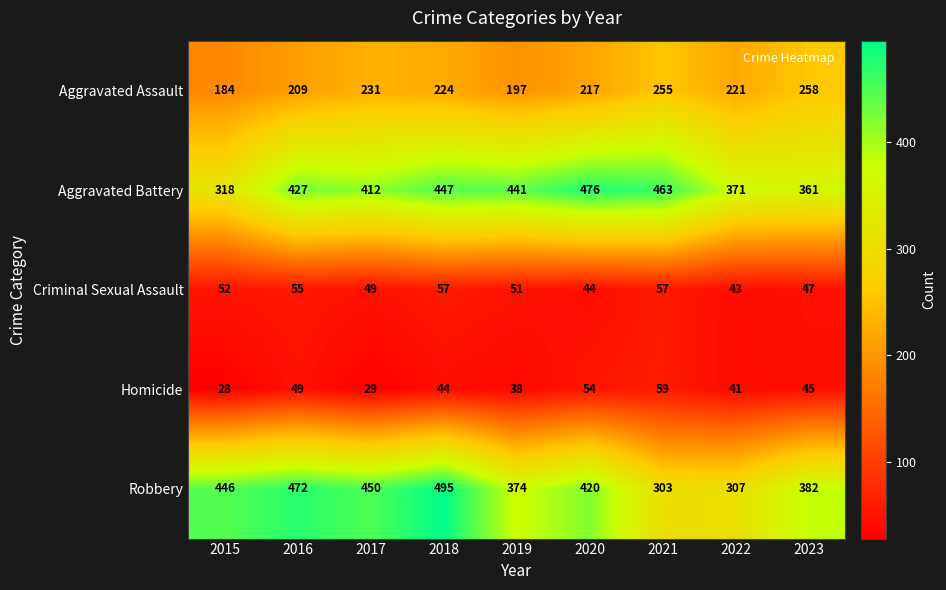

Which series has the largest total across all categories?

Aggravated Battery